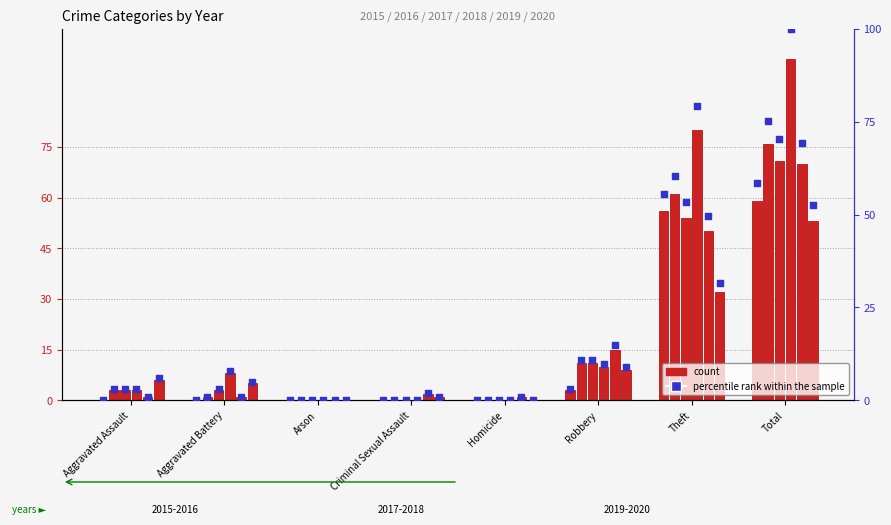

What is the change in value from Homicide to Robbery?

+3.0